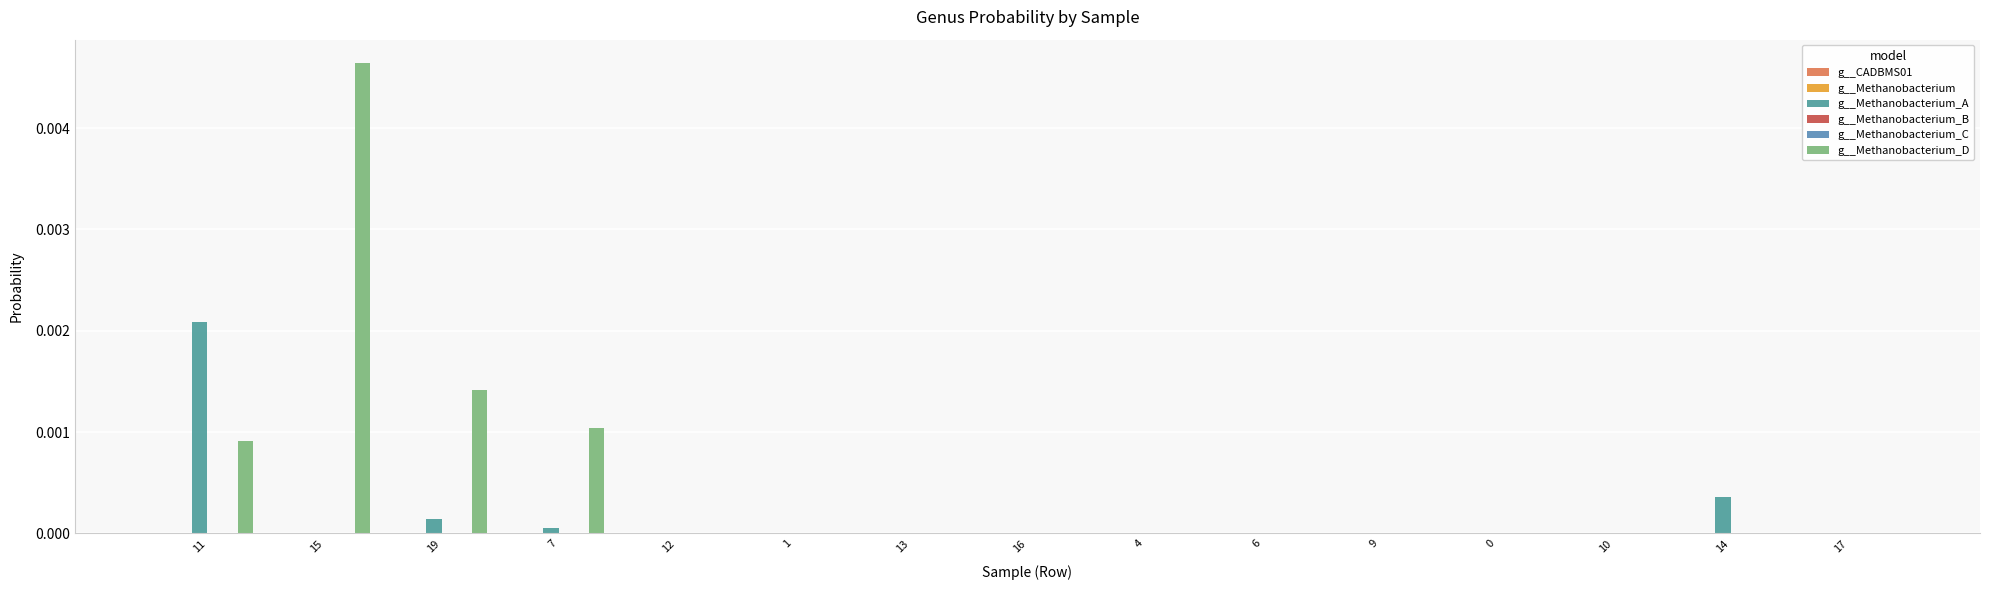

Which series changed the most between 7 and 10?

g__Methanobacterium_D